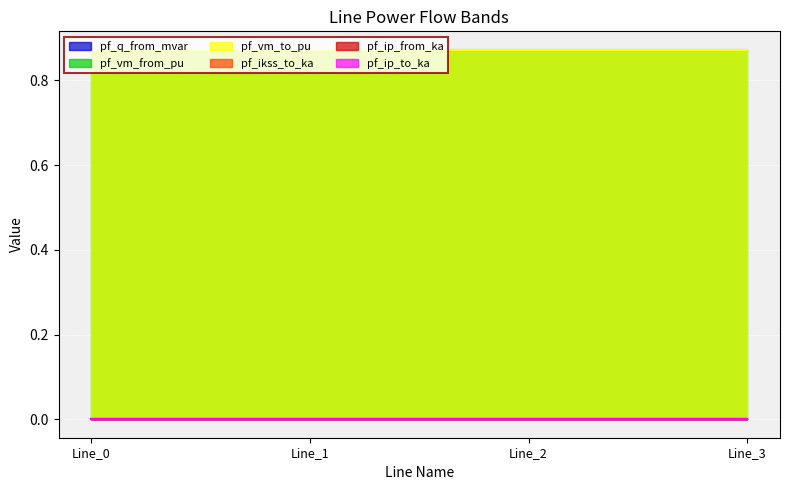

True or false: pf_ip_to_ka and pf_vm_from_pu intersect in this chart.

False